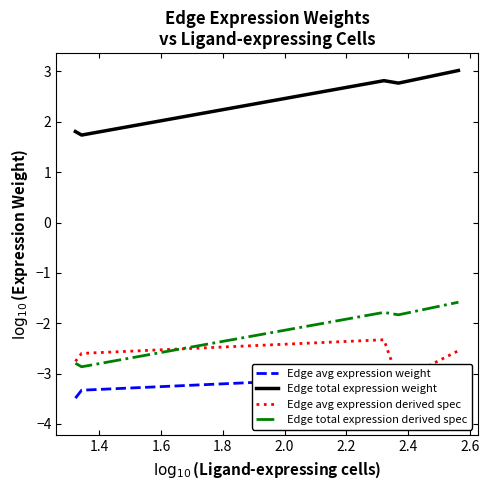

True or false: Edge total expression derived spec and Edge total expression weight cross at least once.

False